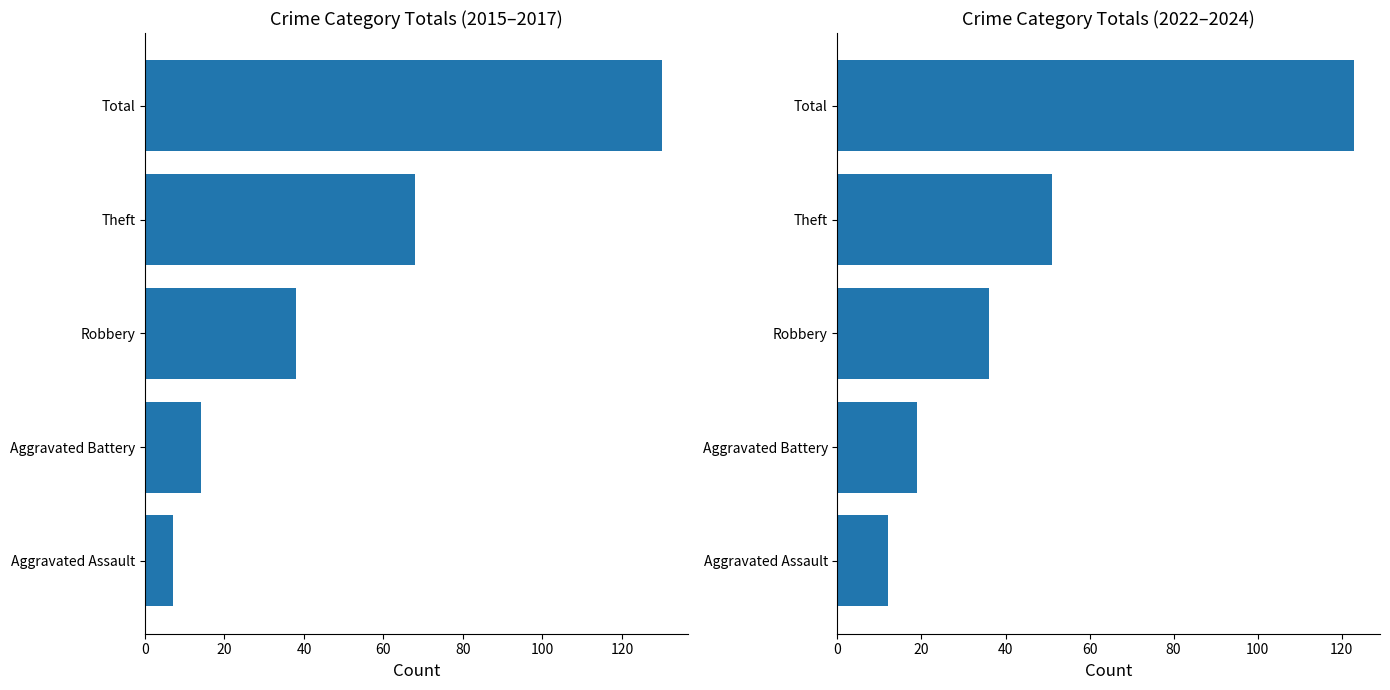

How many values in the 2022-2024 Sum series are below 36?

2